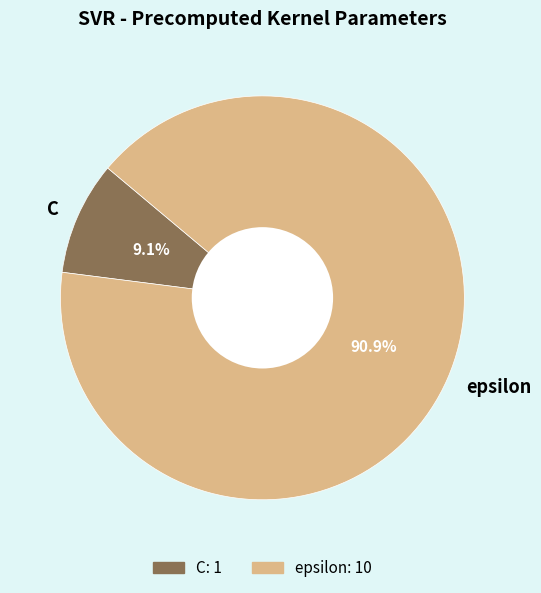

To the nearest percent, what is the combined percentage of C and epsilon?

100%